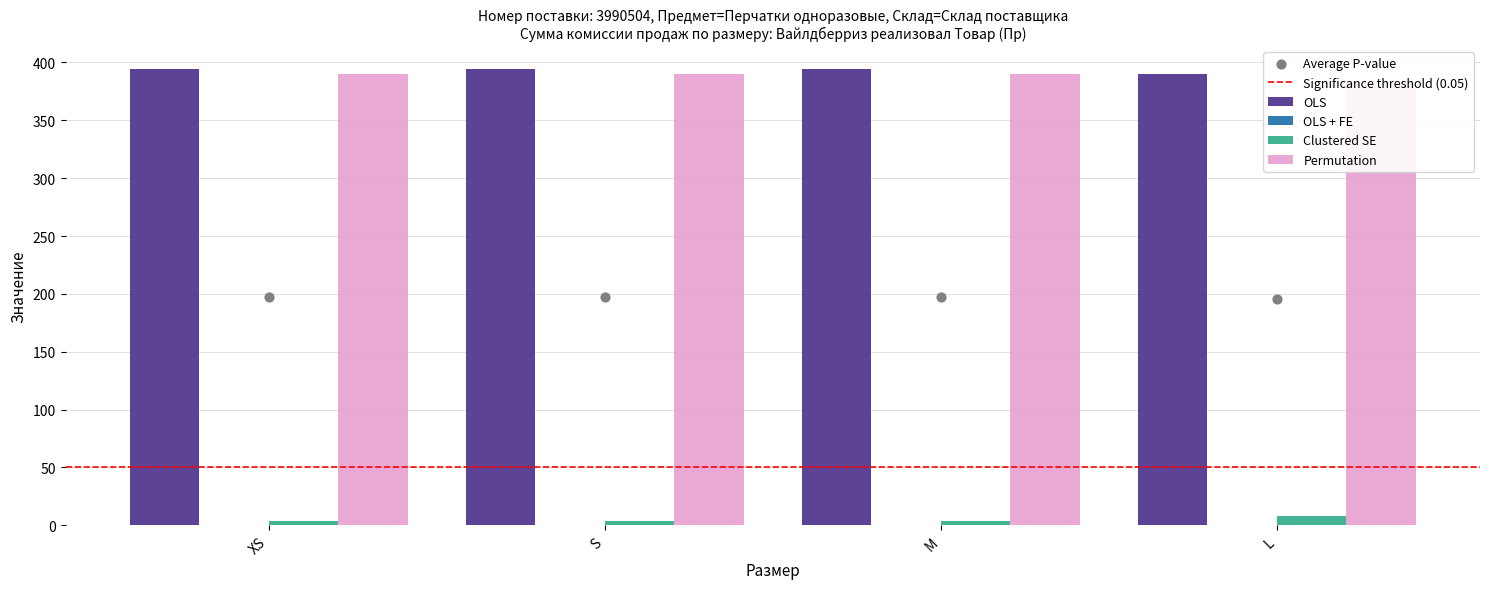

At how many categories does at least one series exceed 348?

4